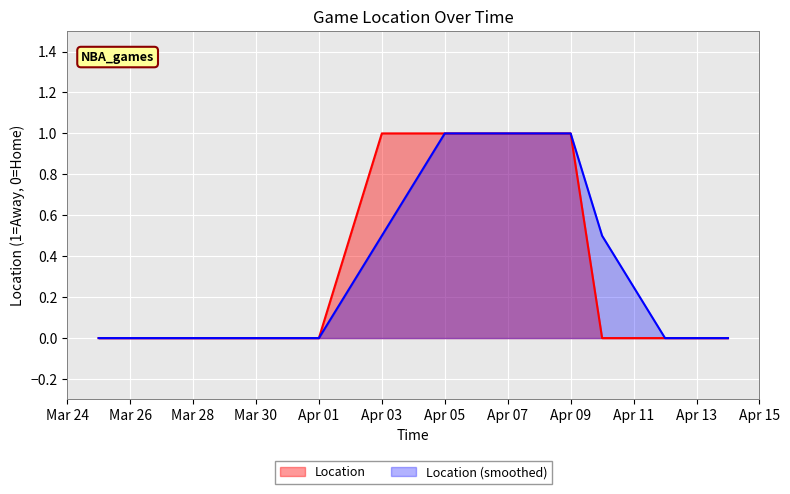

What position from the right is 2024-04-12?

2